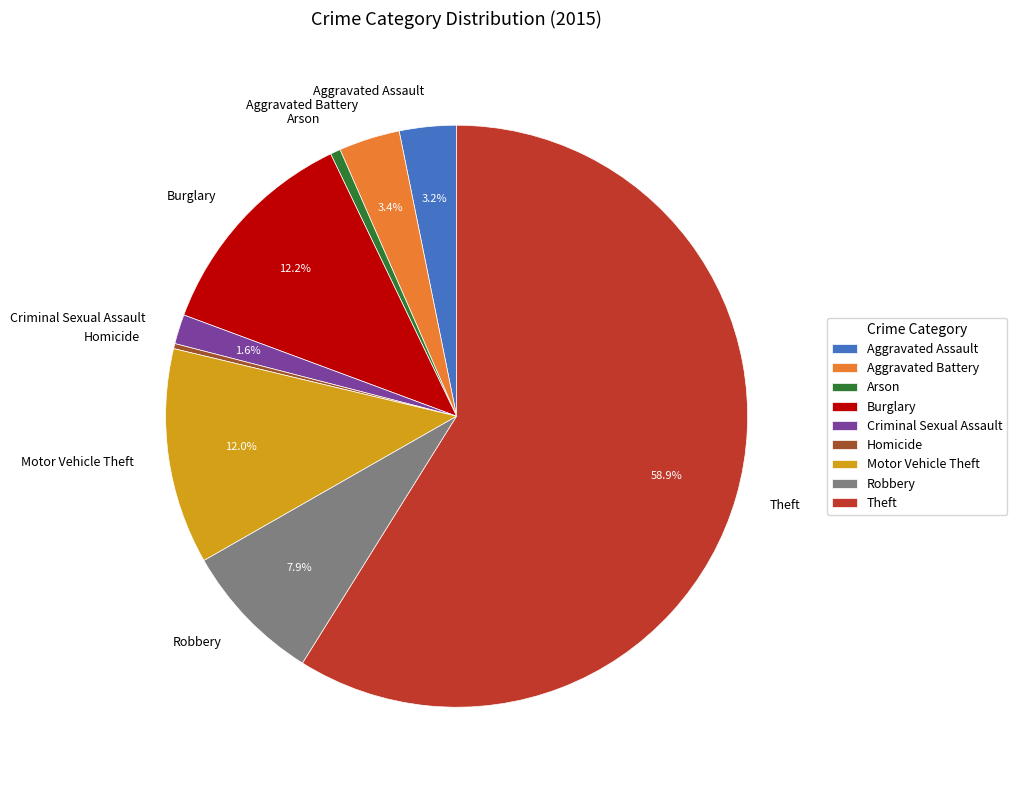

Approximately how many times larger is the value at Motor Vehicle Theft compared to Homicide?

42.4